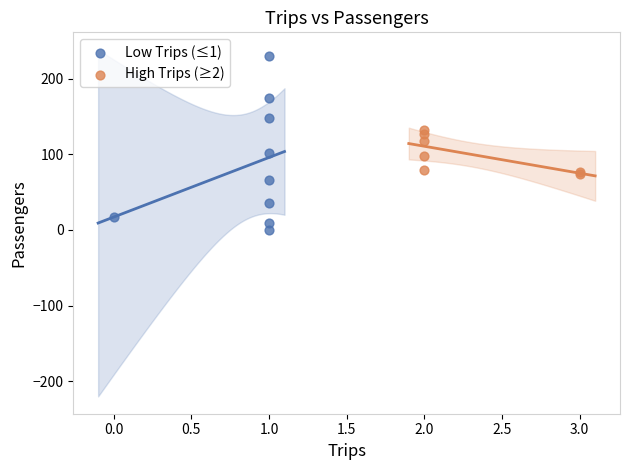

Which series has the largest Y range (max minus min)?

Low Trips (≤1)